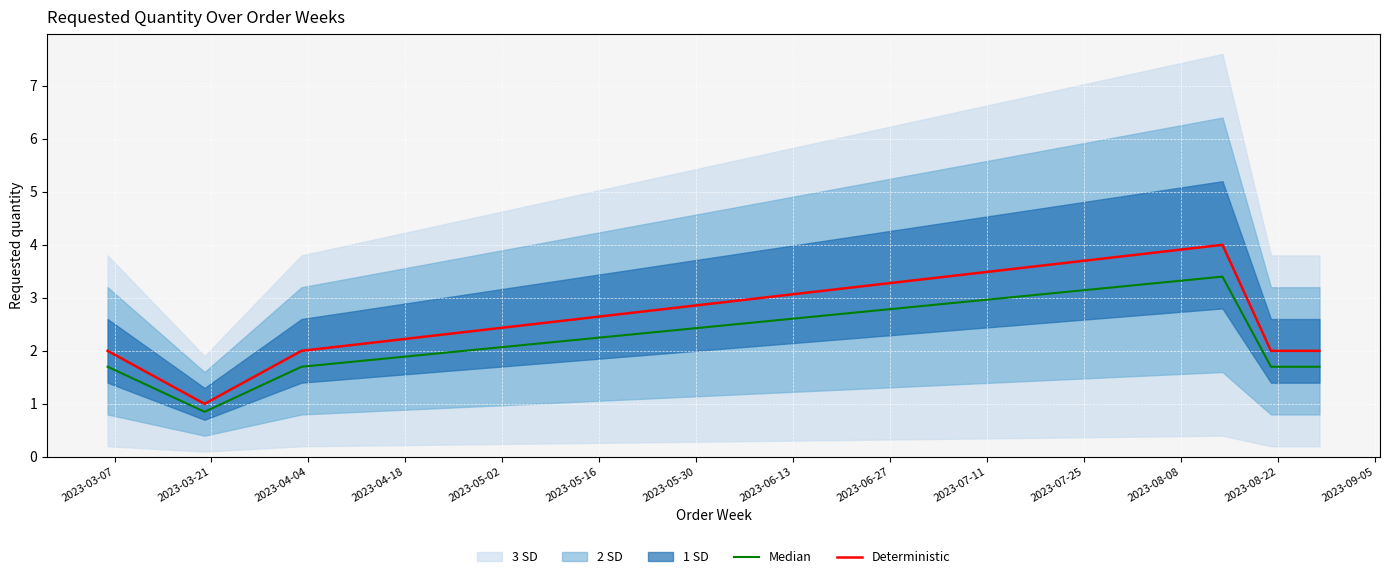

What is the maximum value for Median?

3.4